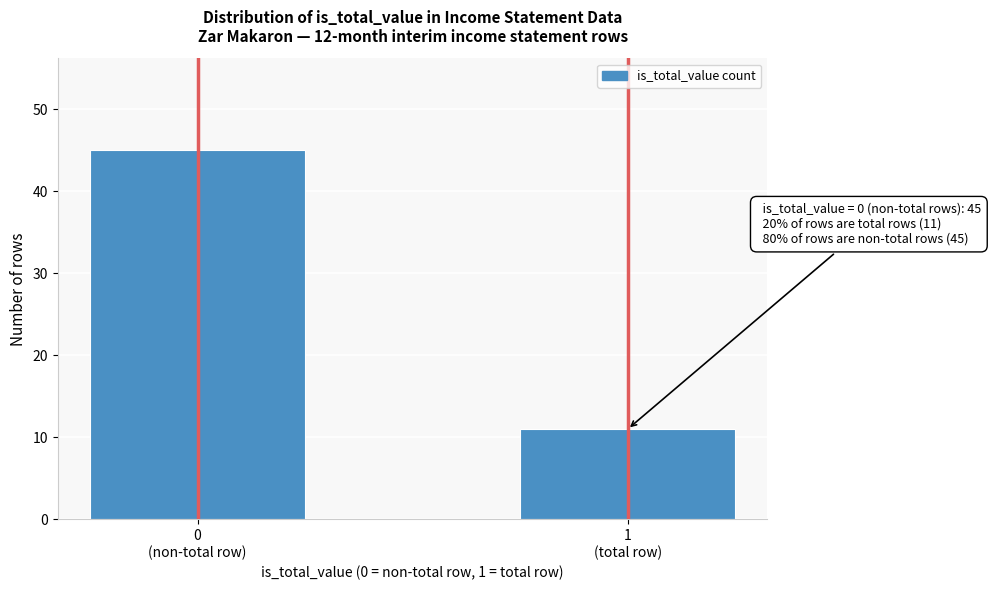

Reading left to right, what are all the values shown in this chart?

45	11